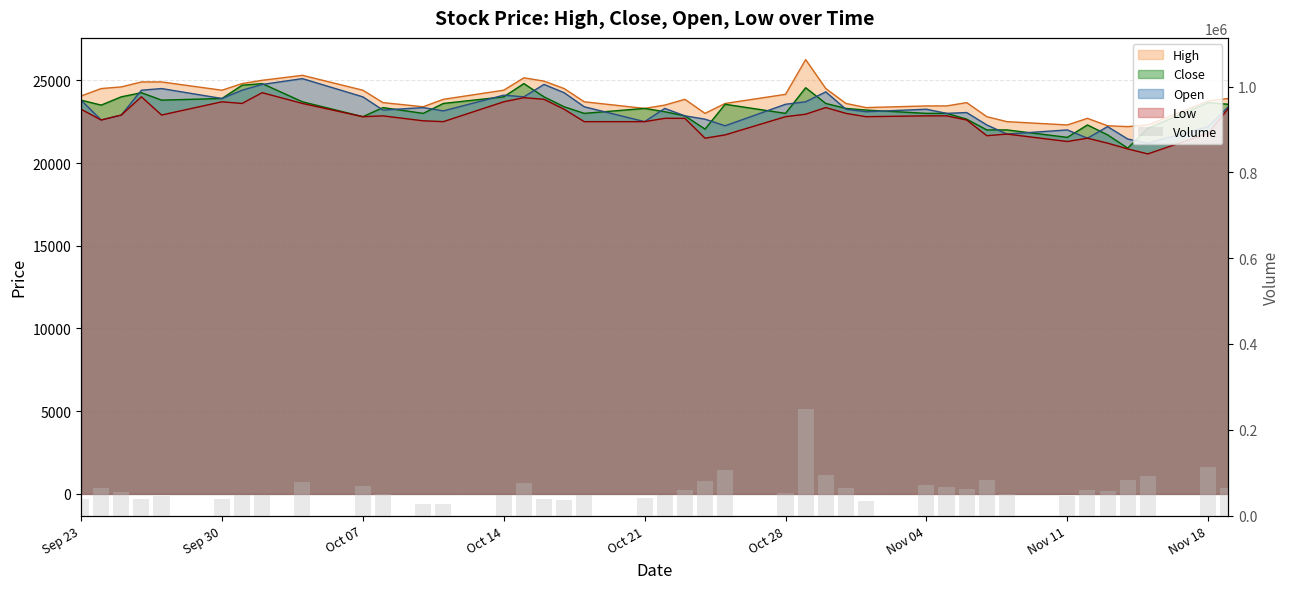

At which label does the data first exceed 56412?

Sep 30